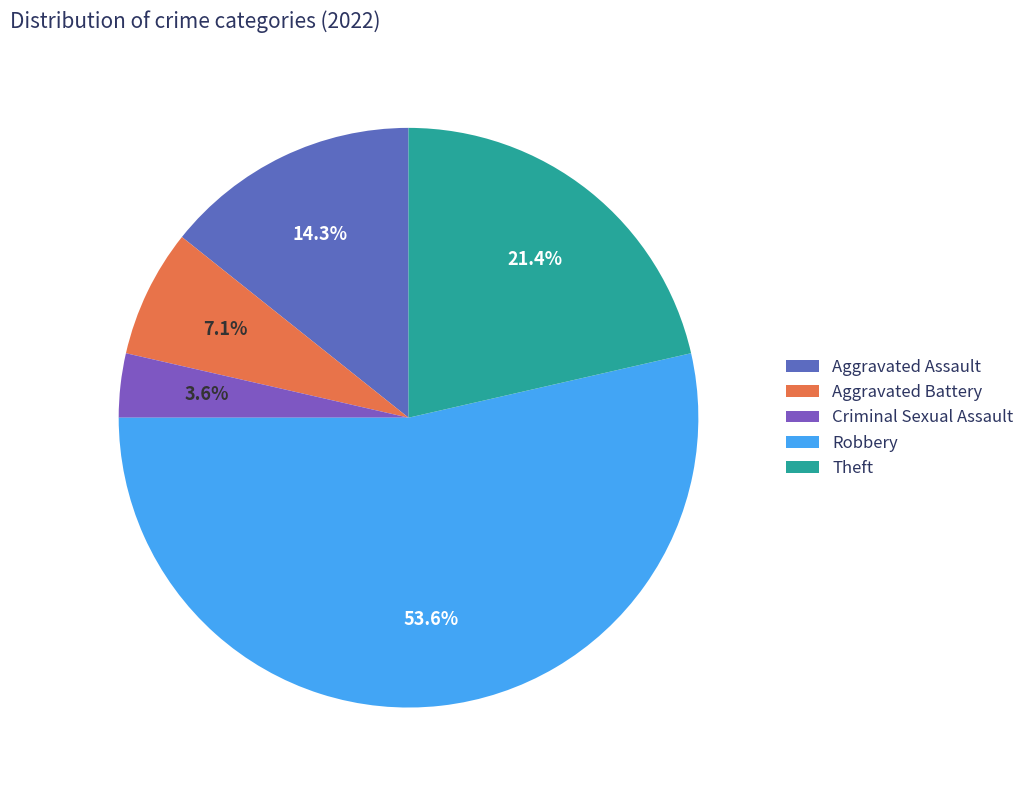

To the nearest percent, what percentage of the pie is Robbery?

54%